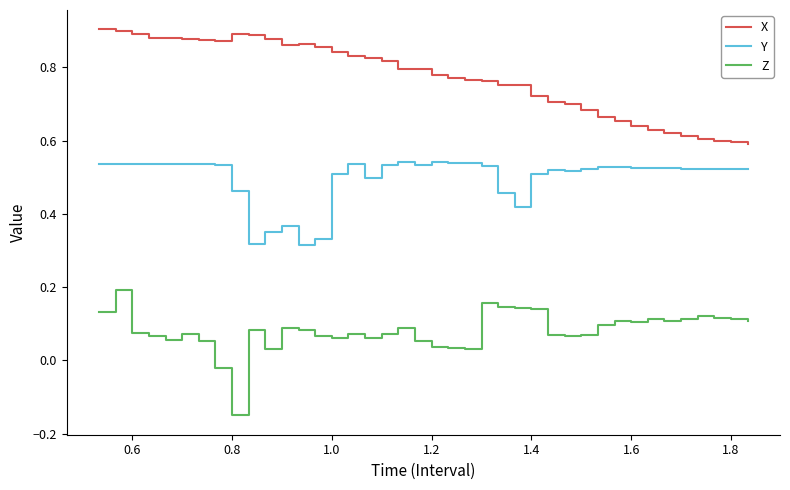

List the series in order of their peak value, lowest first.

Z, Y, X